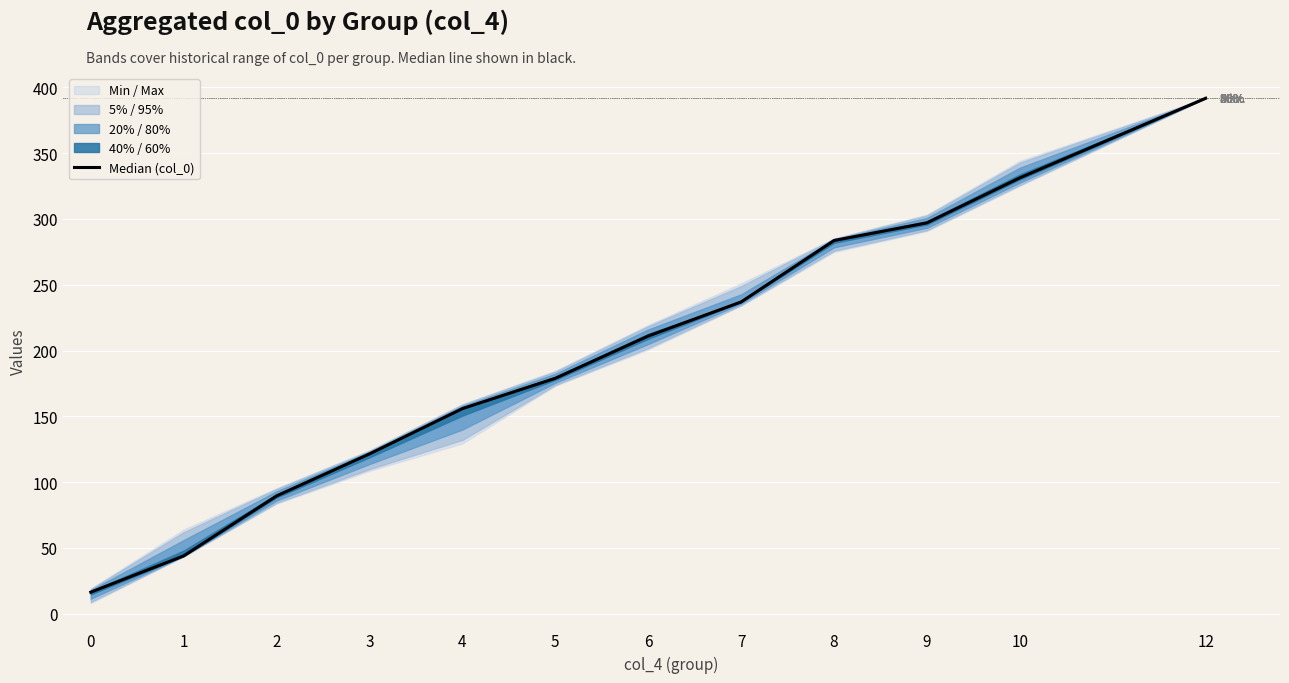

How many values are below 211?

6